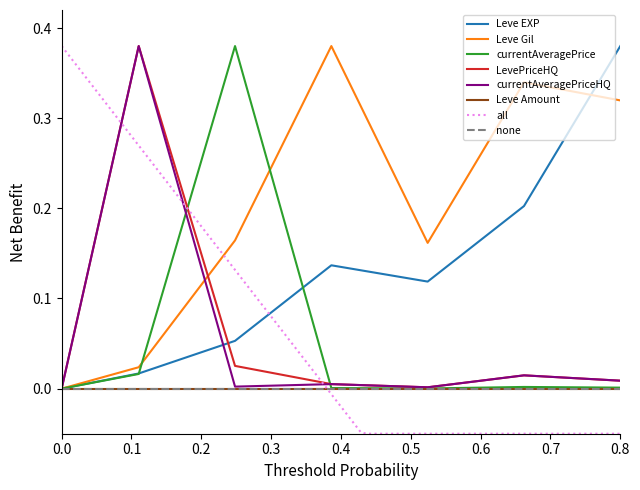

What is the maximum value shown in the chart?

0.4